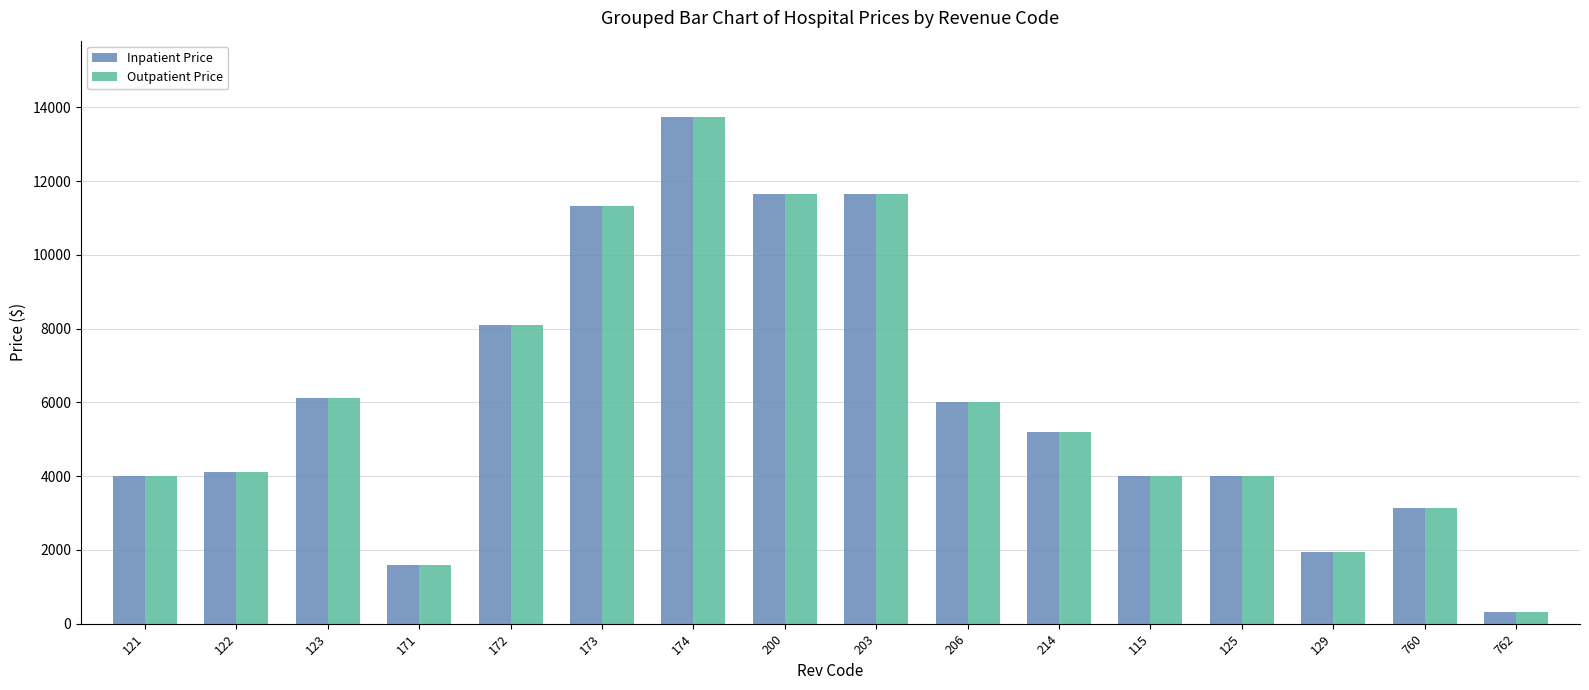

The value of Outpatient Price at 200 is 17614. True or false?

False